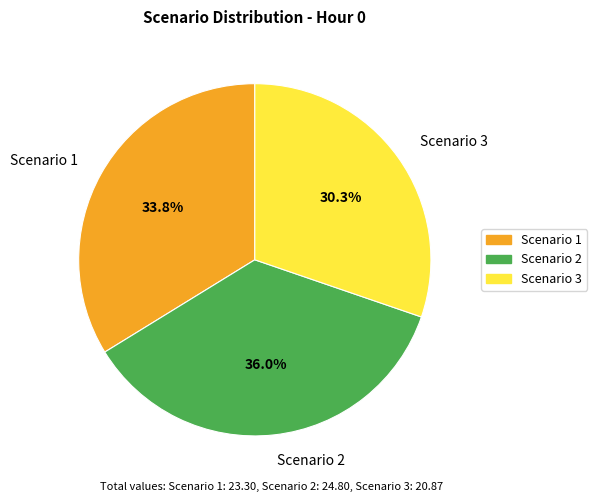

What is the largest slice in the pie chart?

Scenario 2